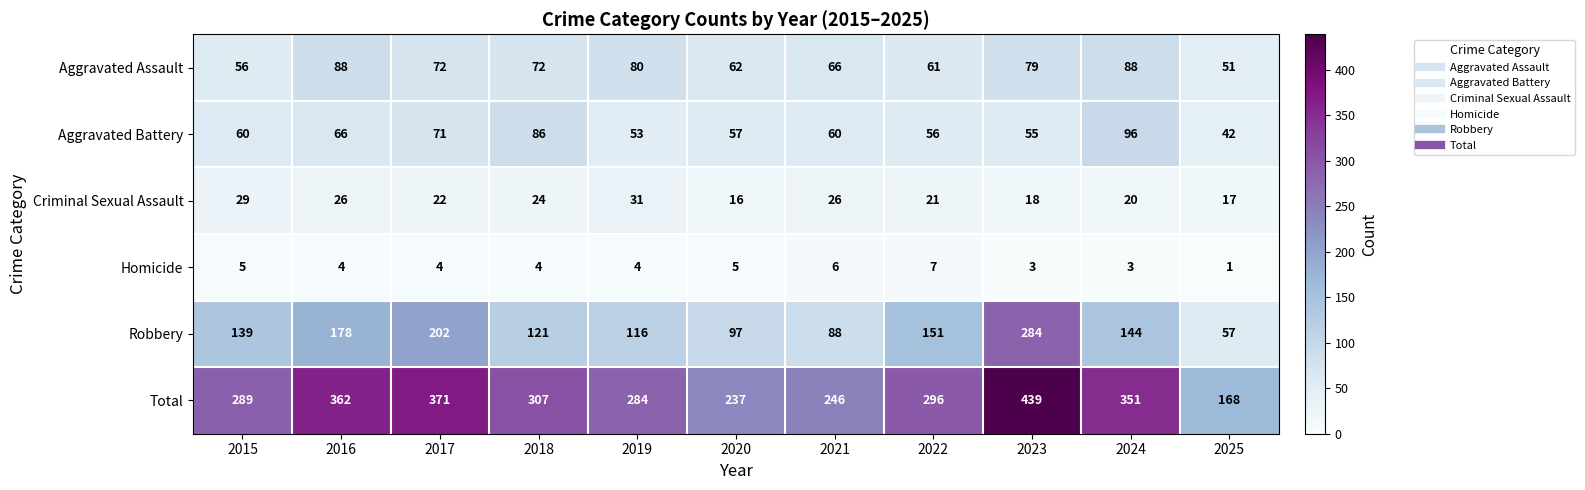

What value does the Criminal Sexual Assault series have at 2018, to the nearest 10?

20